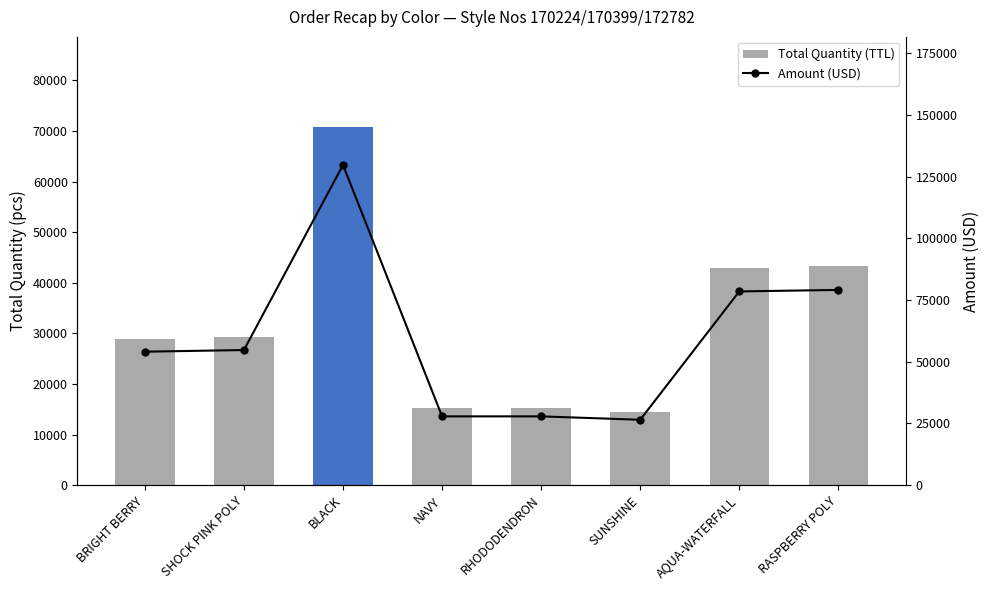

What is the difference between the maximum and second lowest values in the Amount (USD) series?

101865.1